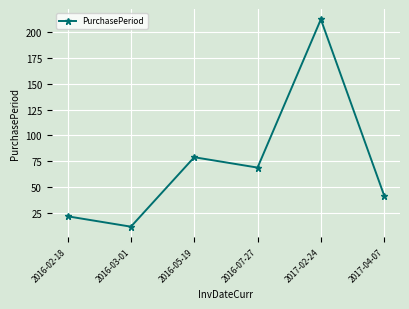

What is the change in value from 2016-02-18 to 2016-05-19?

+57